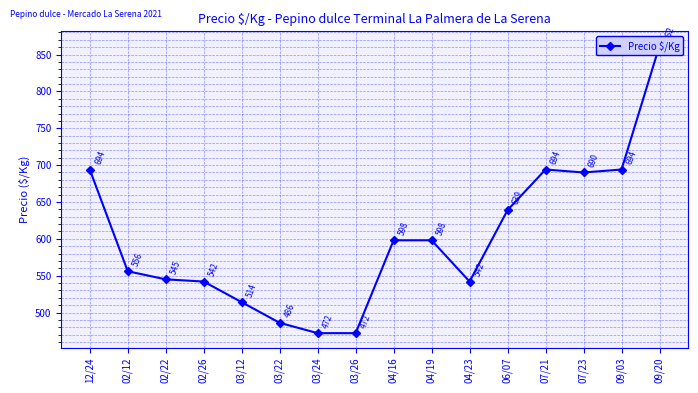

What is the average value?

600